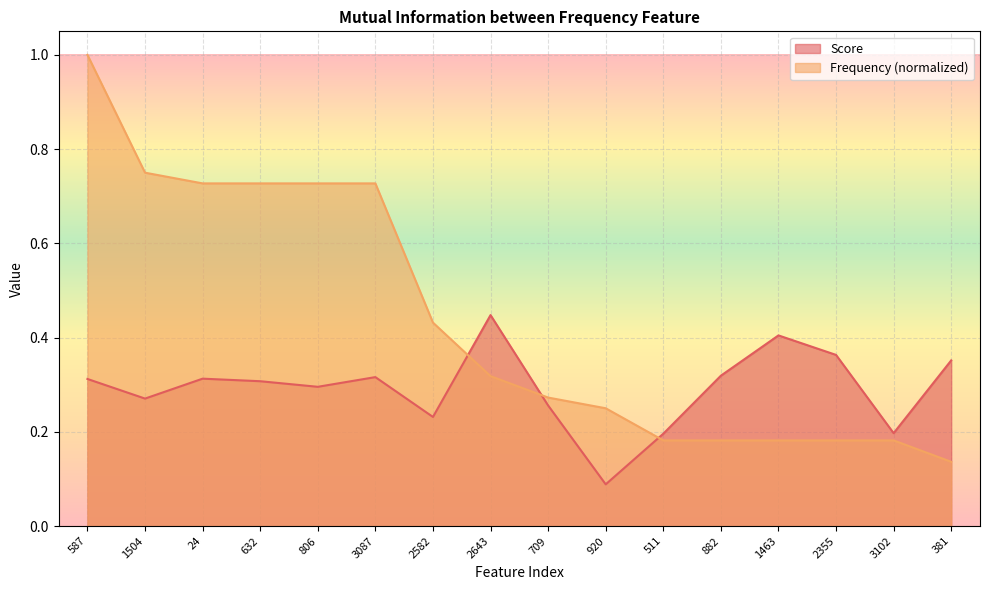

The Score series shows 0.3 at 632. True or false?

True